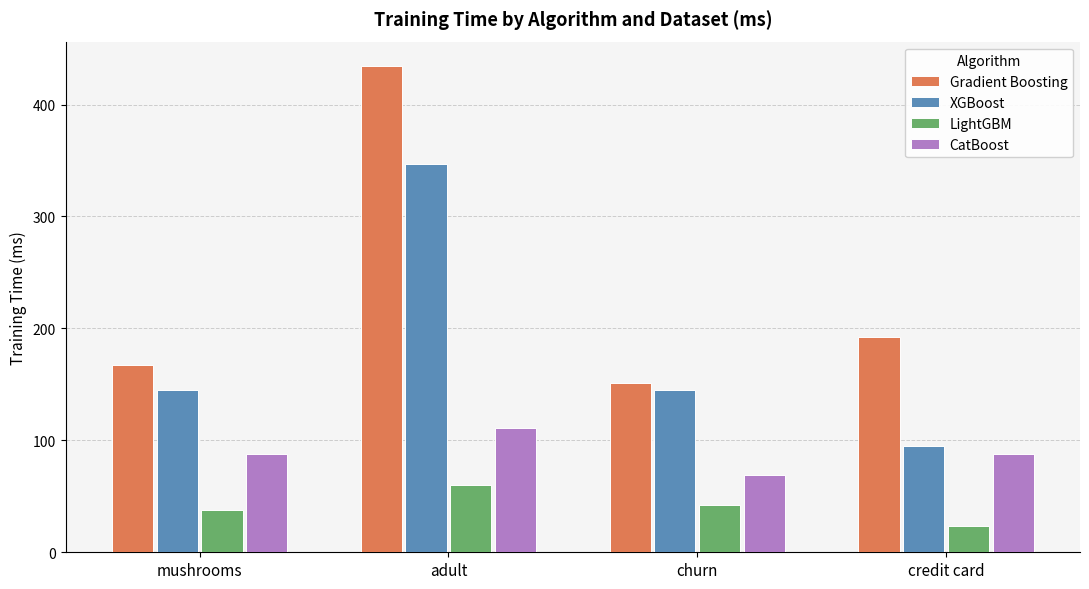

Which label corresponds to the smallest value in the chart?

credit card